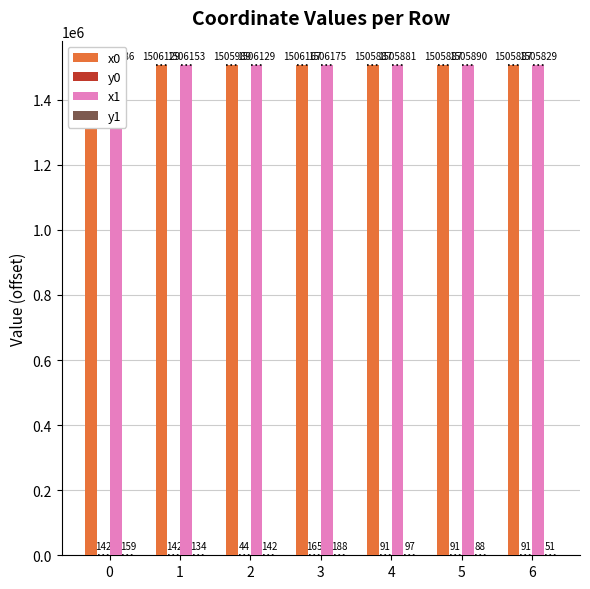

What is the maximum value shown in the chart?

1506175.2